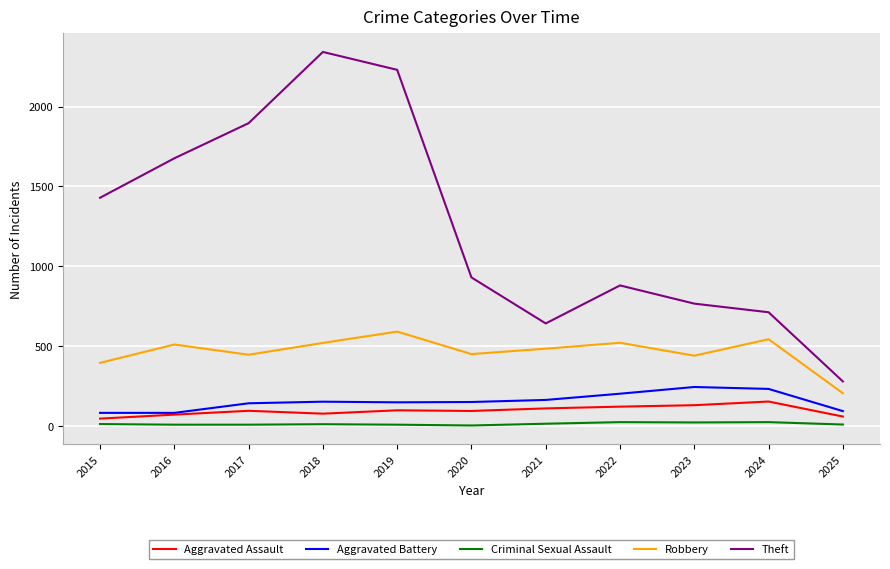

Which category has the highest value across all series?

2018